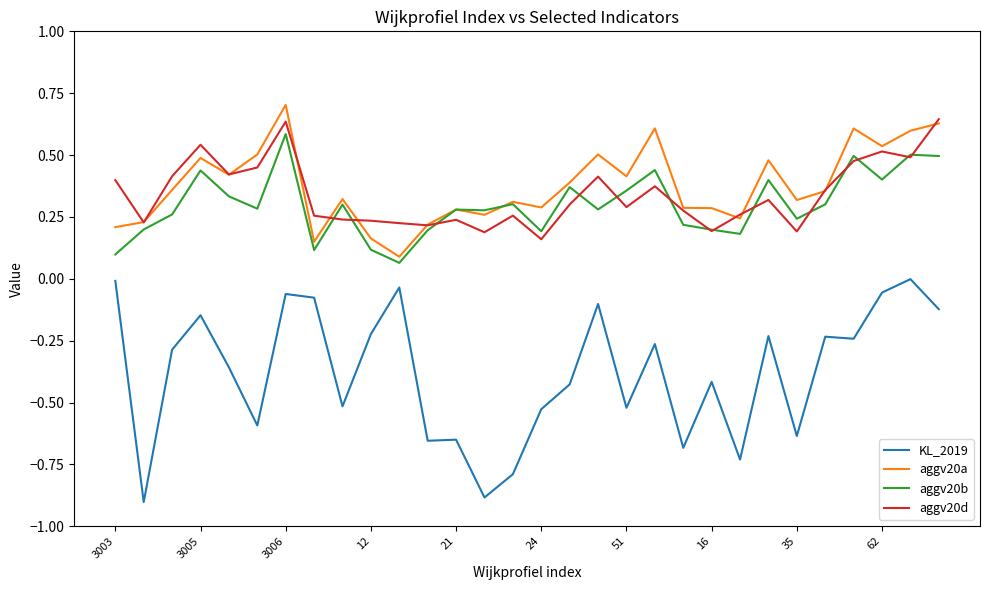

True or false: aggv20b and KL_2019 intersect in this chart.

False